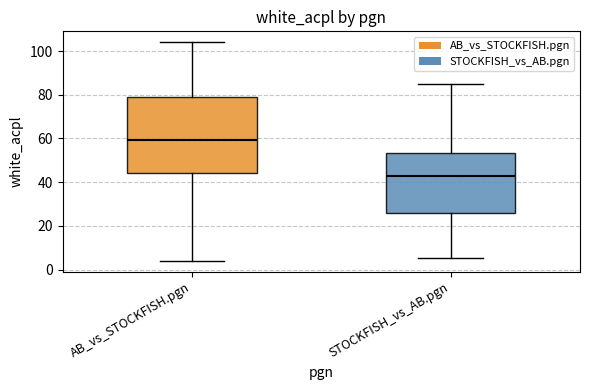

Which box has the highest median line?

AB_vs_STOCKFISH.pgn